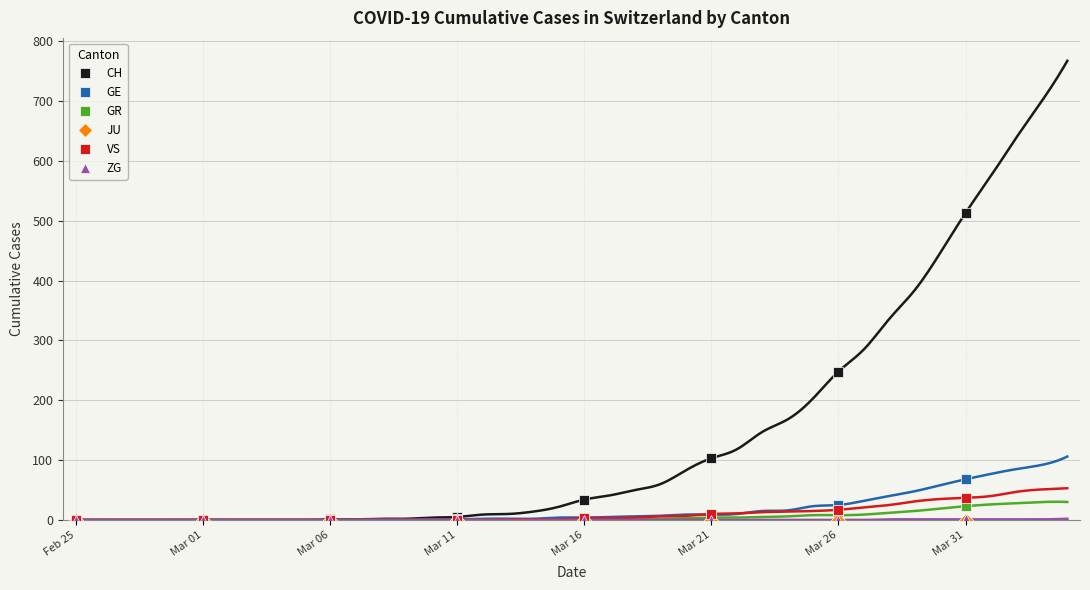

Which category has the lowest value across all series?

Feb 25